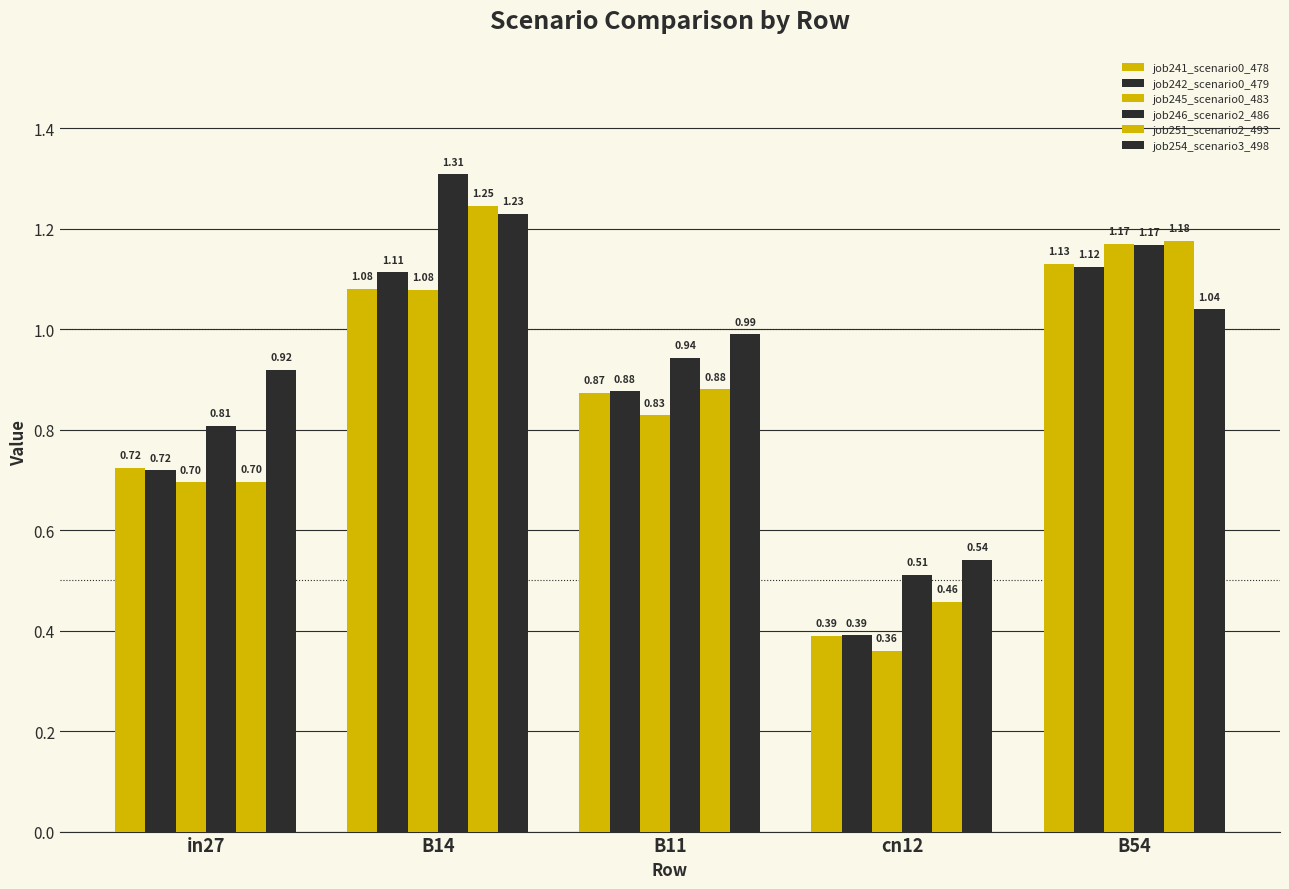

How many series are shown in this chart?

6